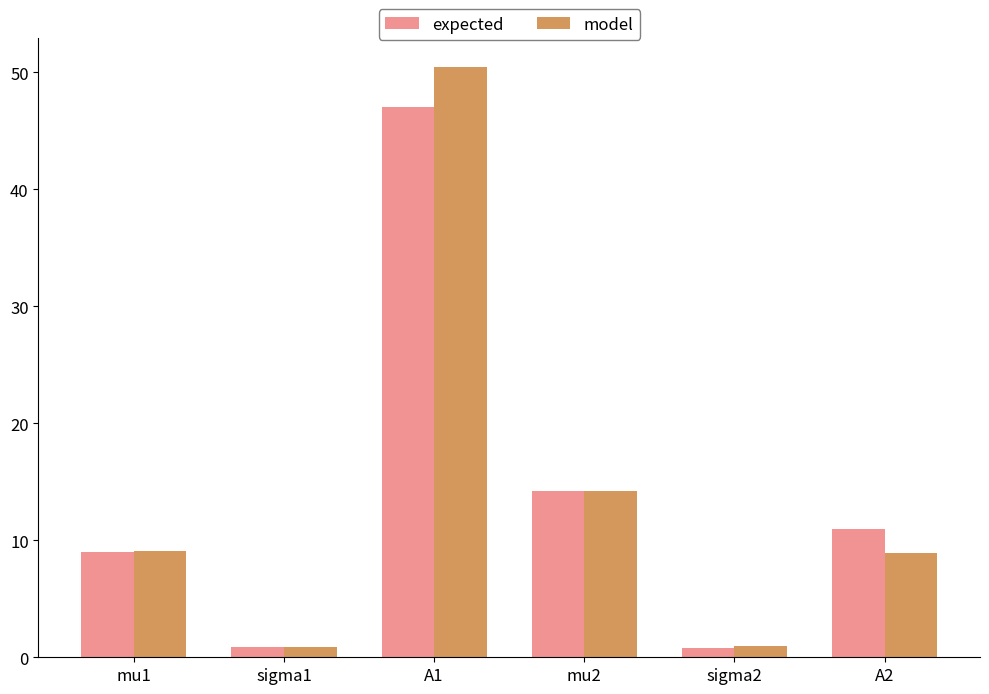

Which series changed the most between mu2 and sigma2?

expected